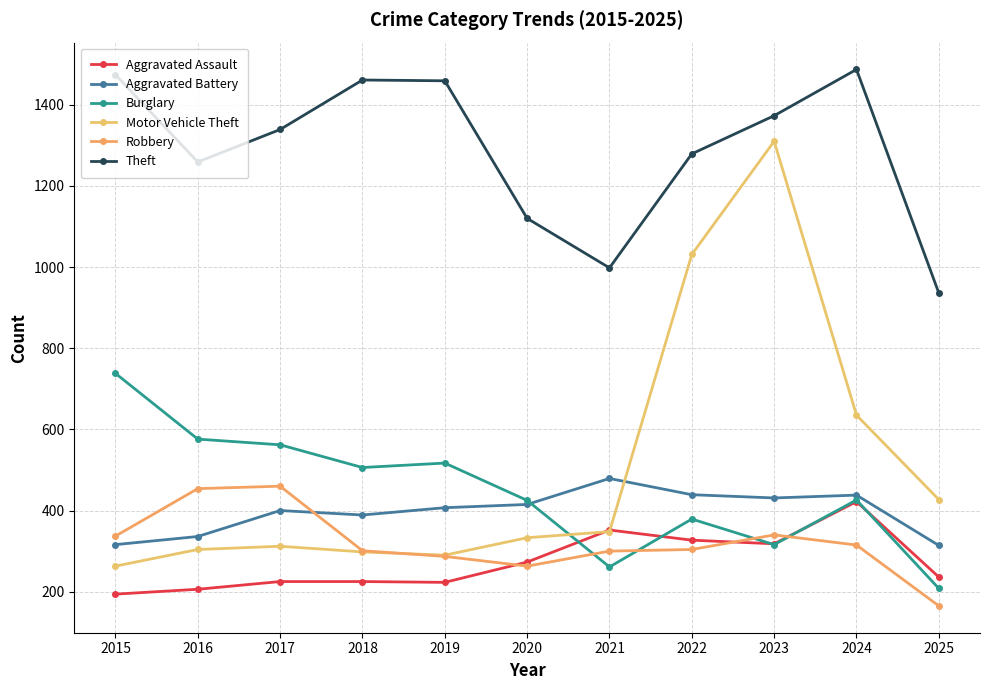

What is the average value of the Aggravated Battery series?

397